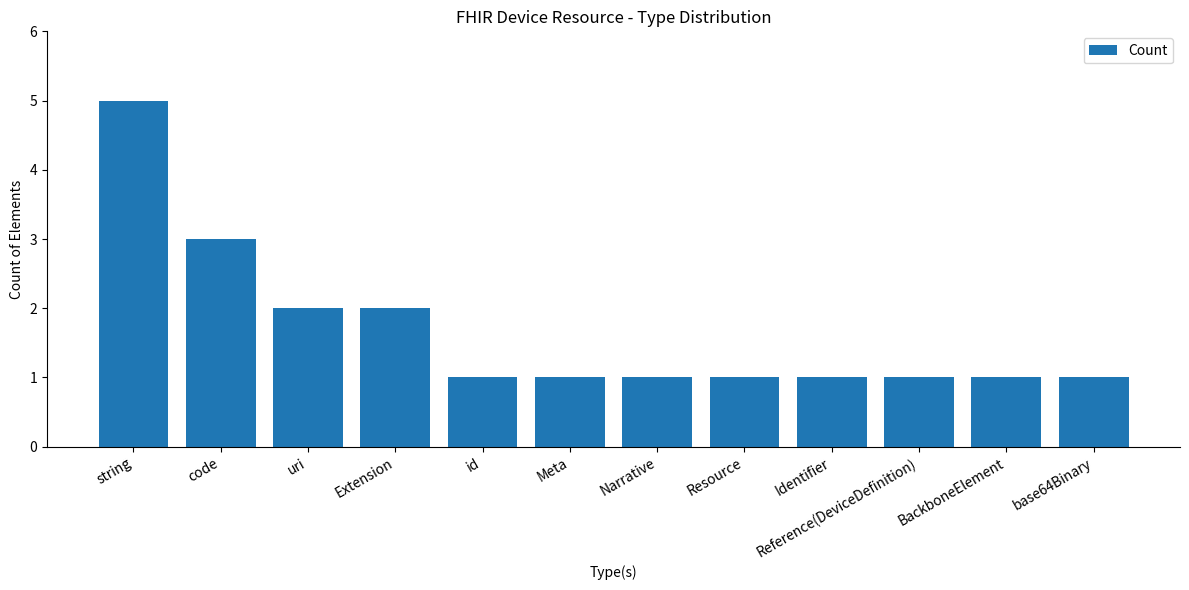

What is the difference between the maximum and minimum values?

4